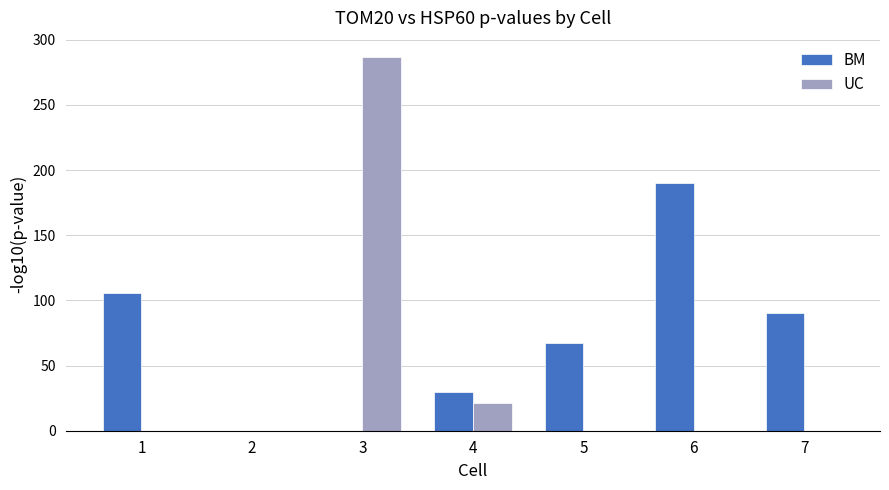

What are all the series names shown in the legend?

BM, UC